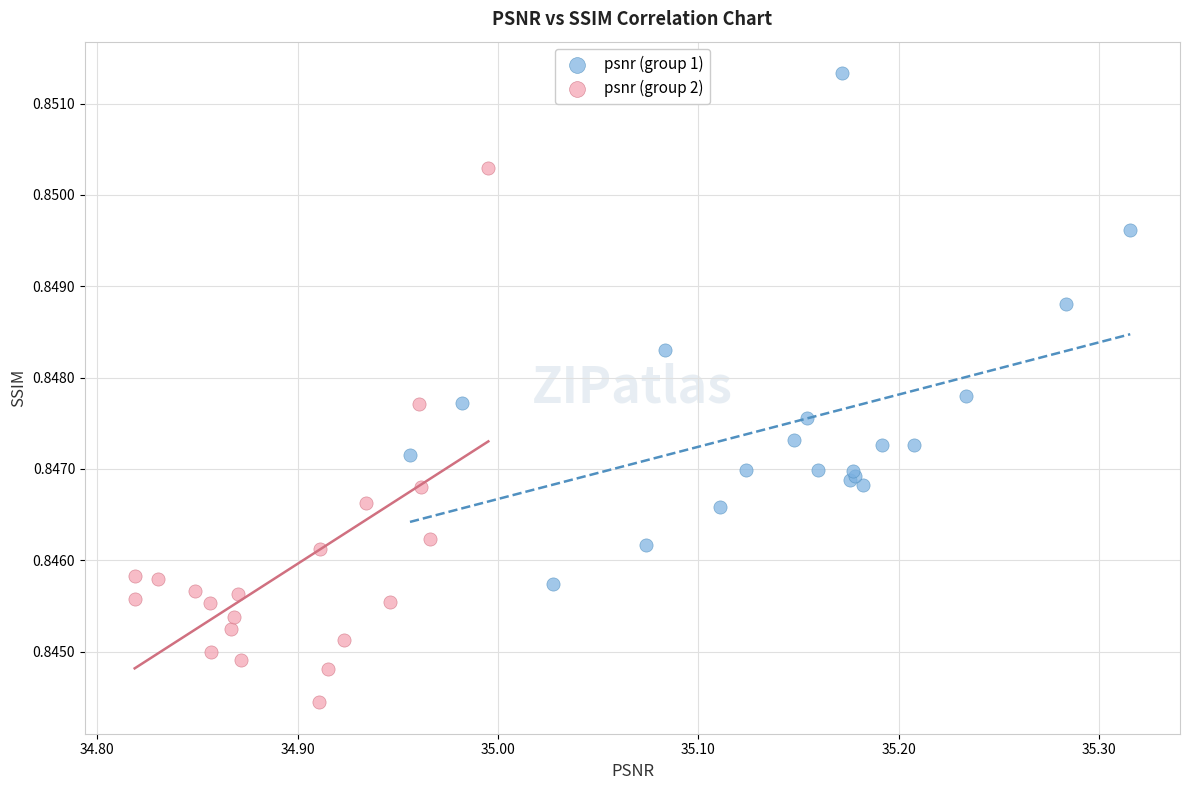

Which series contains the lowest Y value?

psnr (group 2)